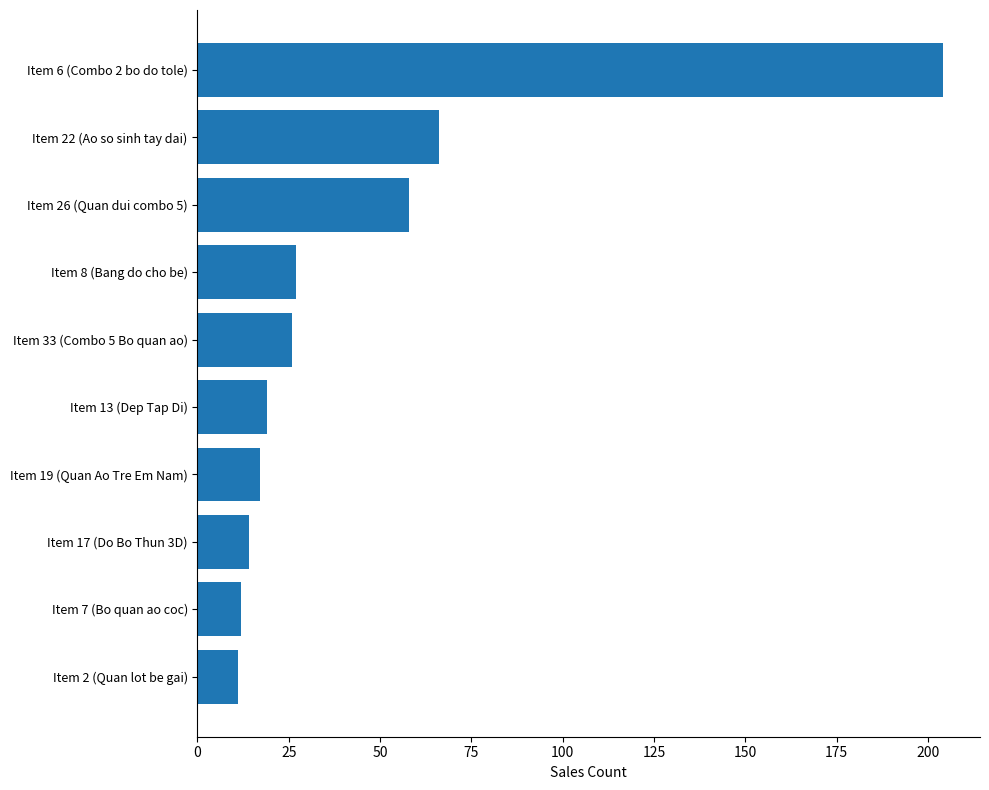

How many values are below 26?

5